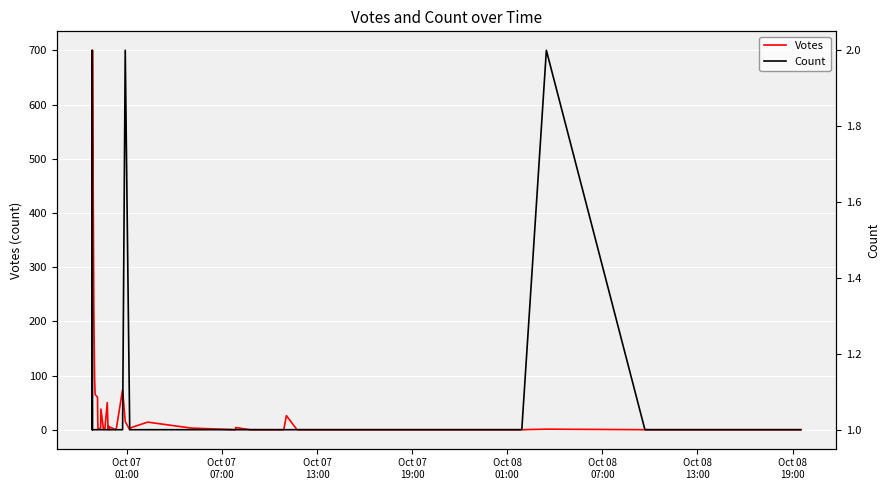

Which series ends up on top after the final intersection of Votes and Count?

Count